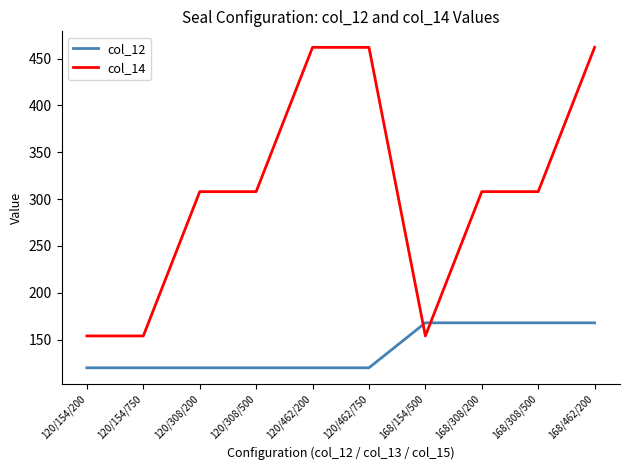

The value of col_14 at 120/154/750 is 154. True or false?

True